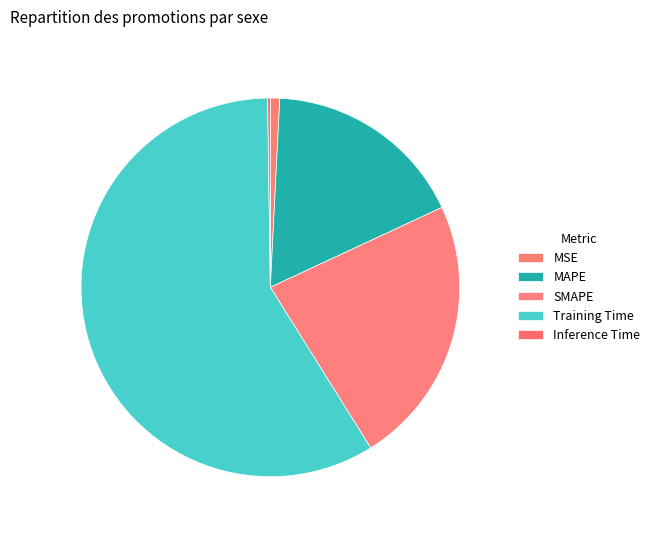

What is the largest slice in the pie chart?

Training Time